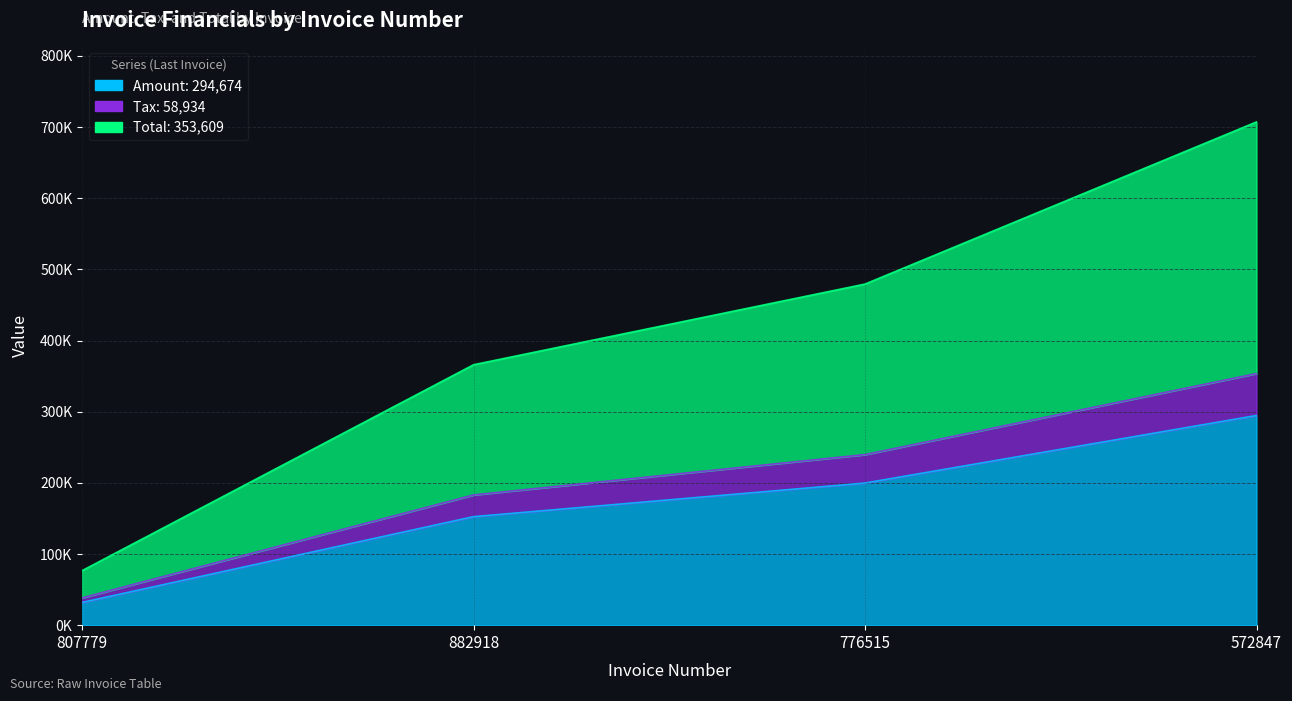

What is the minimum value shown in the chart?

31931.0